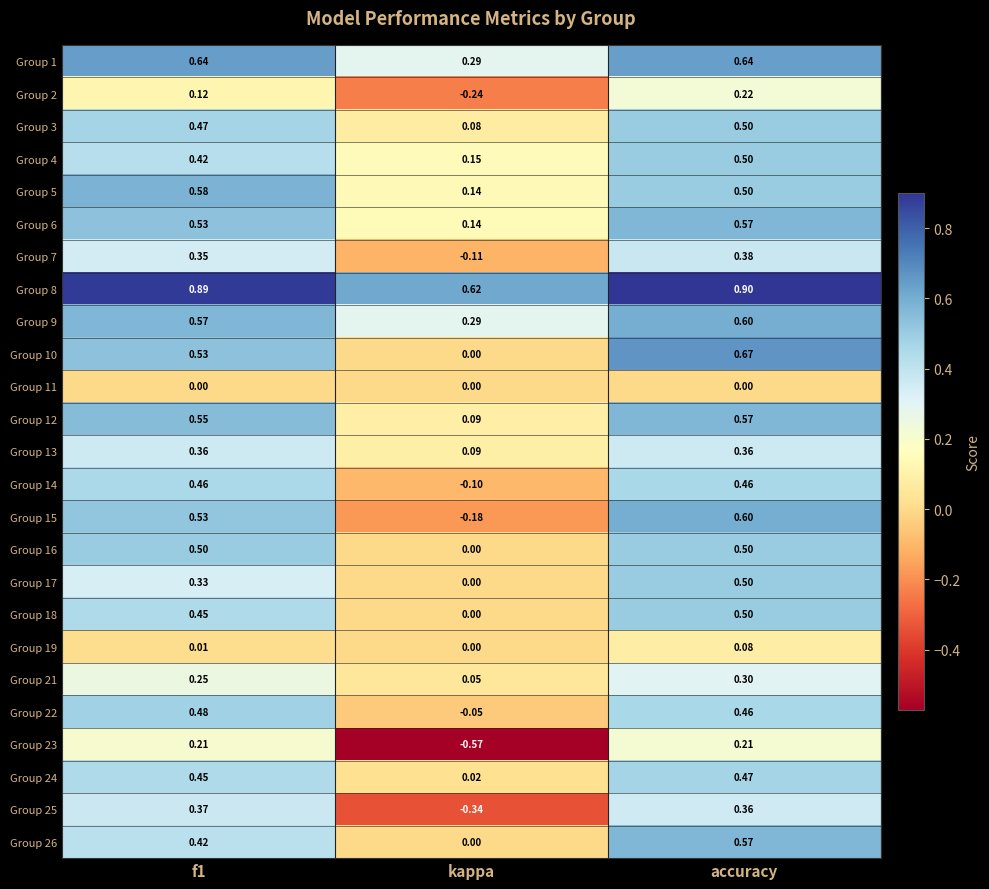

Is the value of Group 4 at f1 greater than the value of Group 24 at kappa?

Yes